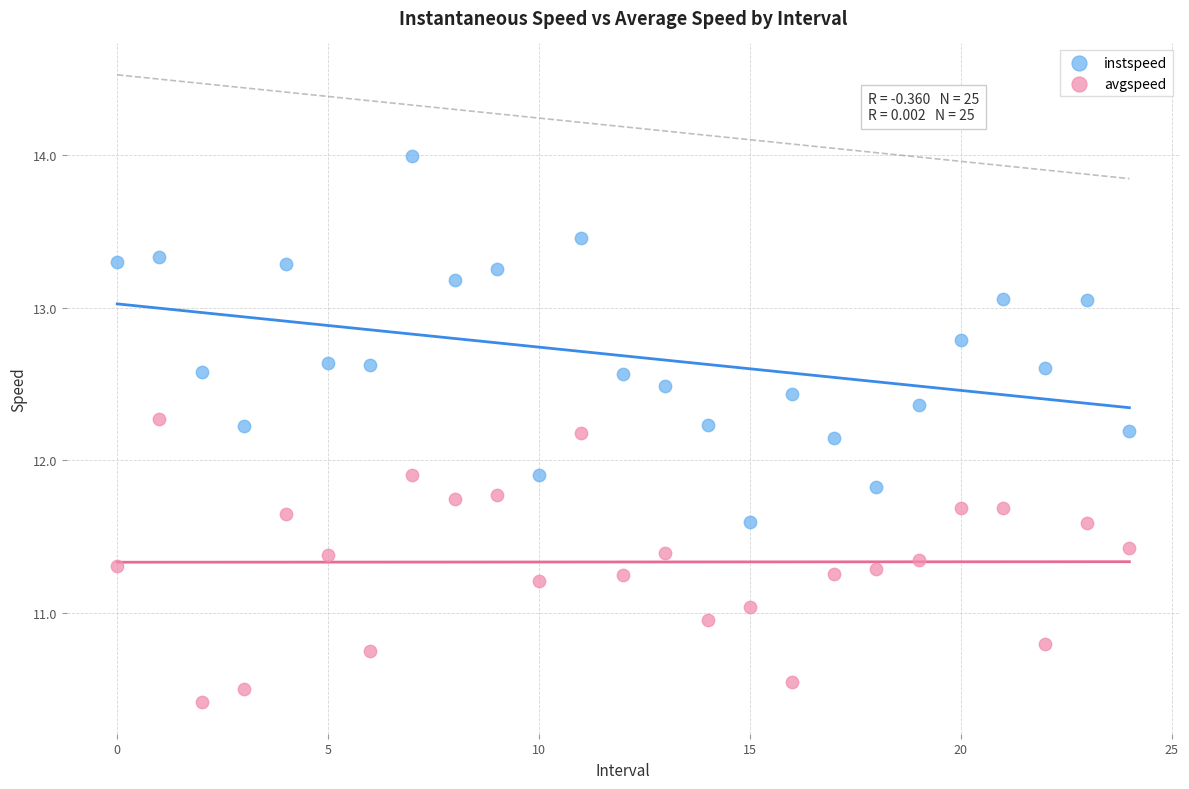

Across all data points, what is the range of Y values (max minus min)?

3.6